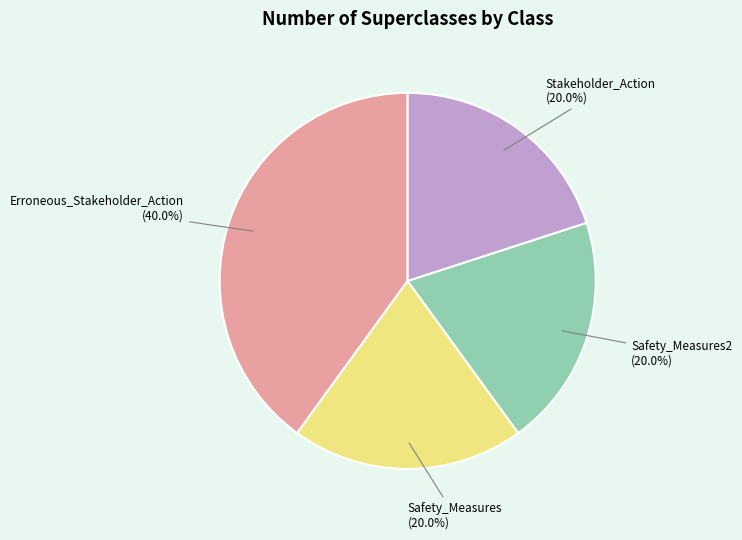

Approximately how many times larger is the value at Erroneous_Stakeholder_Action (40.0%) compared to Safety_Measures (20.0%)?

2.0